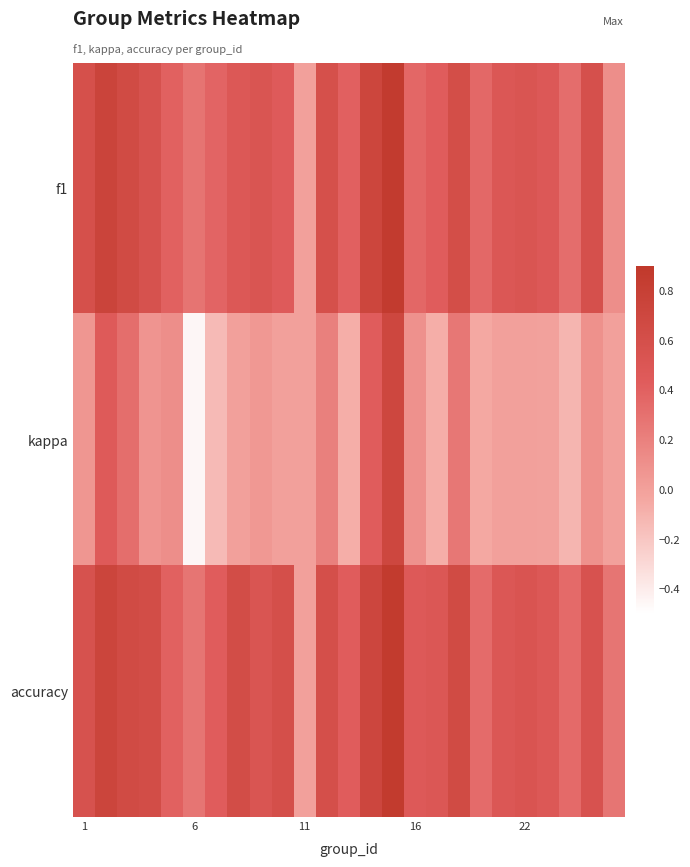

Rank the series by their maximum value, from highest to lowest.

accuracy, f1, kappa